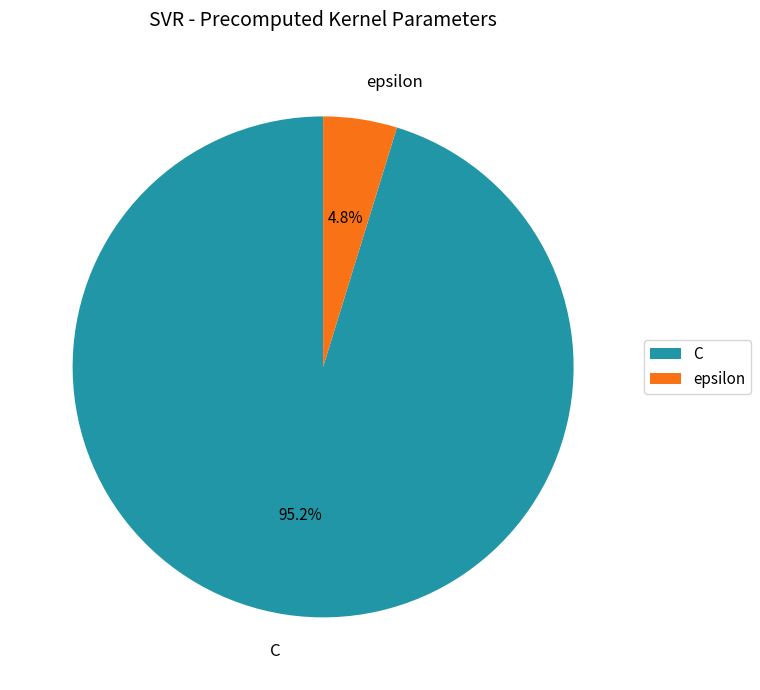

What percentage is the C slice, to the nearest percent?

95%